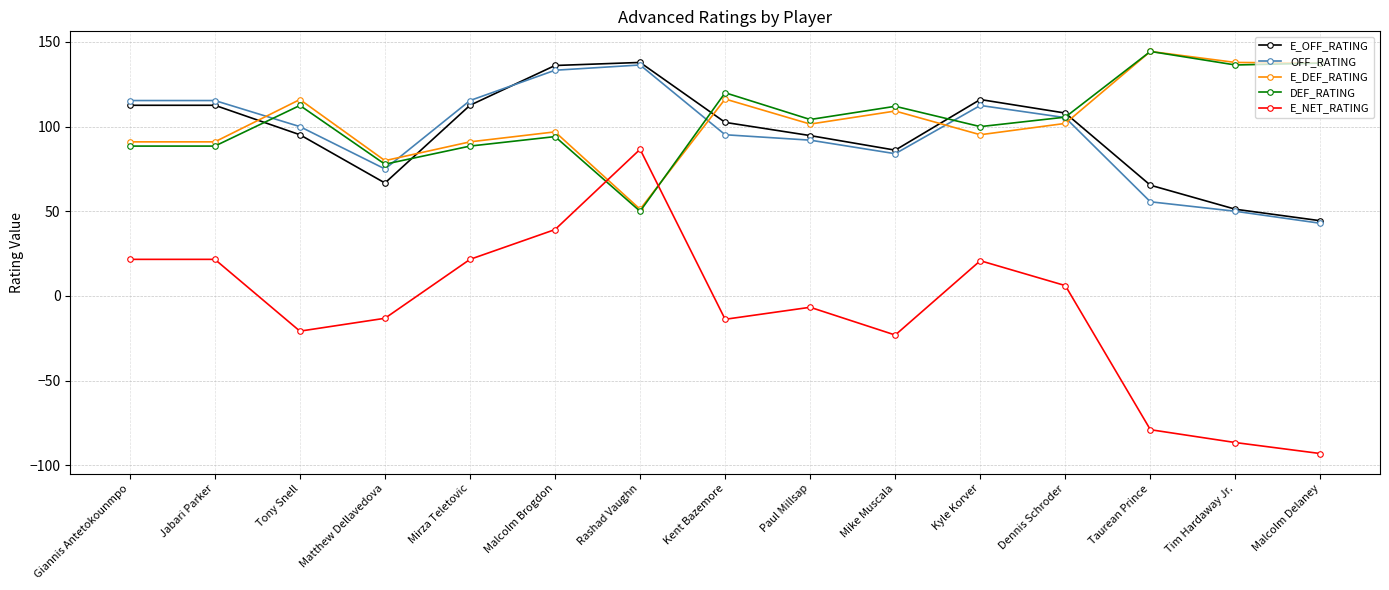

At which label does DEF_RATING reach its minimum?

Rashad Vaughn